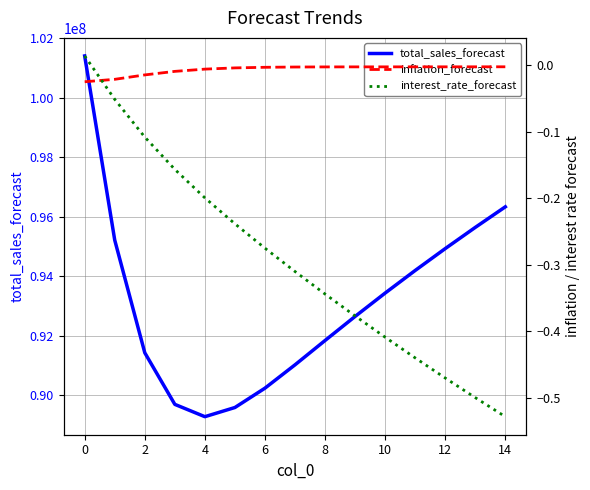

Which series has the widest spread of values?

total_sales_forecast